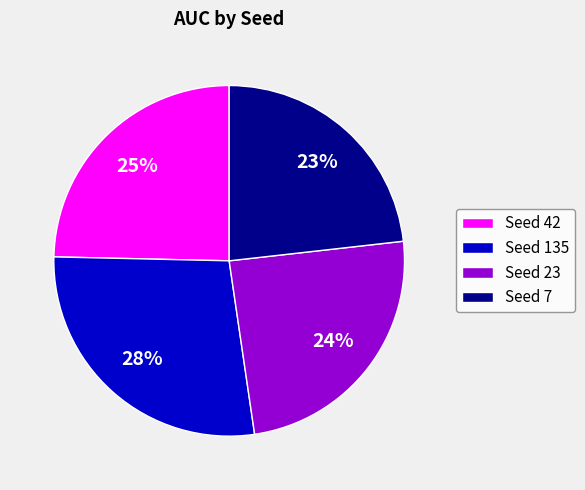

Does any single category account for the majority?

No